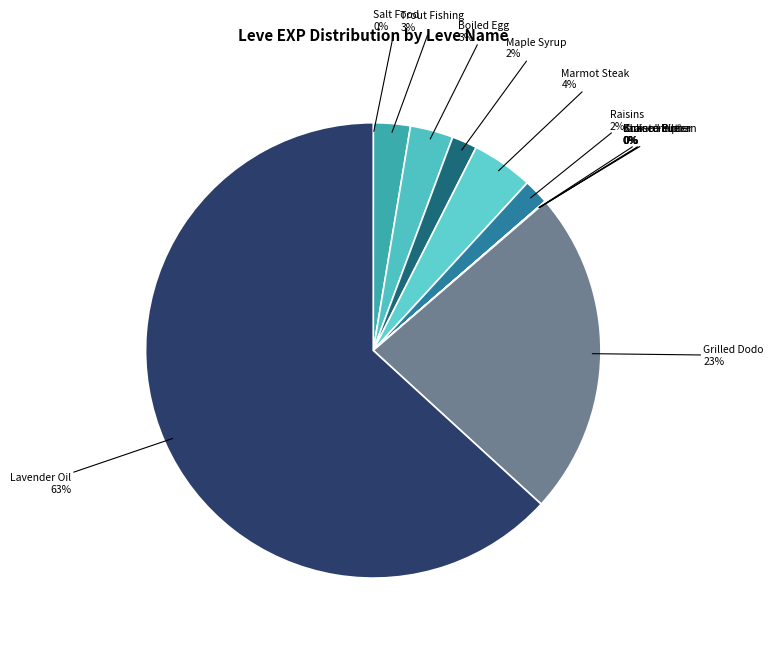

Is it true that Boiled Egg is 13% of the pie?

False